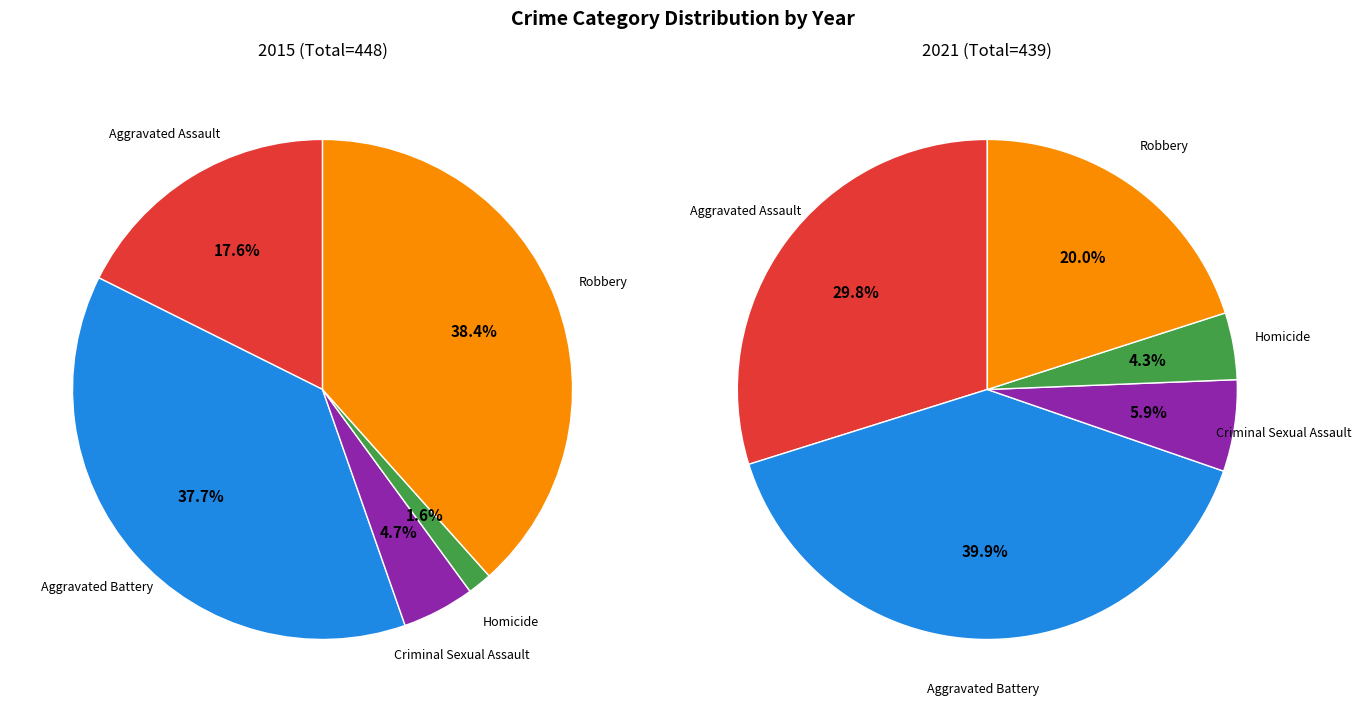

Combined, what portion of the pie is Aggravated Battery and Criminal Sexual Assault?

42.4%